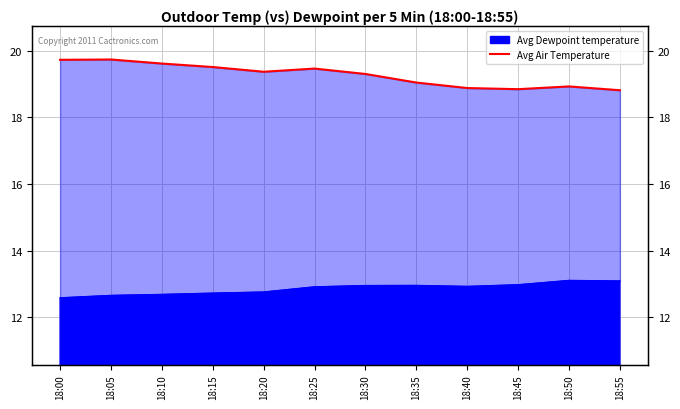

The chart shows a value of 12.8 at 18:40. True or false?

False